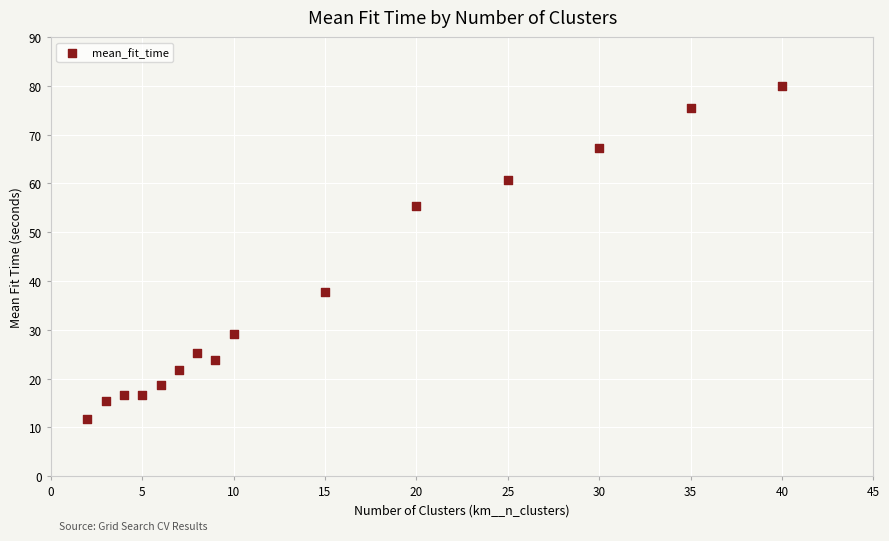

What is the range of Y values (max minus min)?

68.3